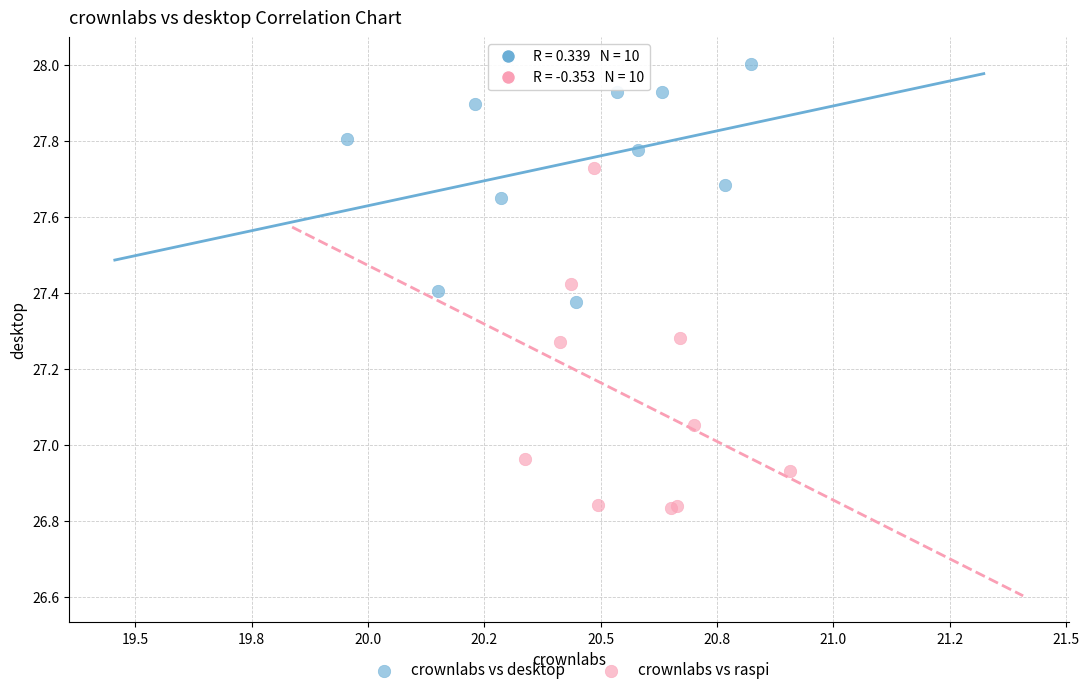

Which series reaches the maximum Y coordinate?

crownlabs vs desktop